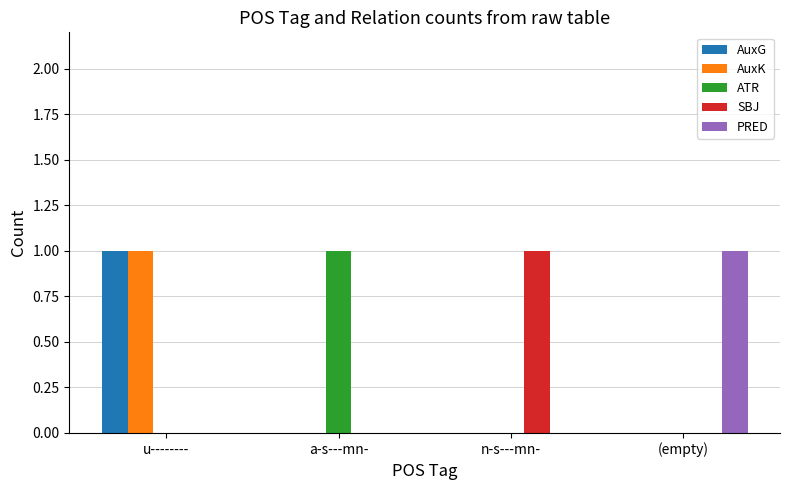

How many data points does each series have?

4